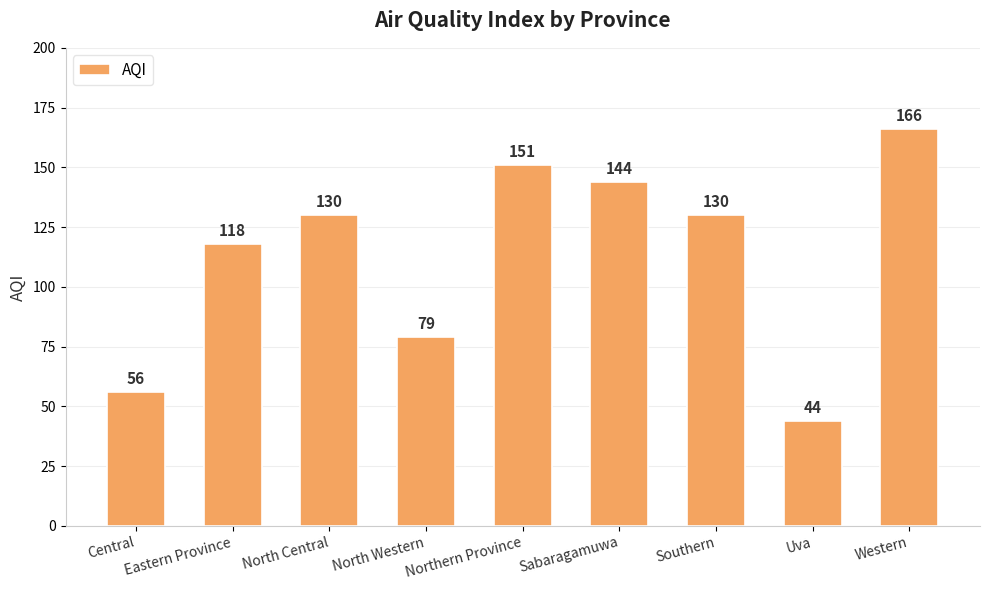

What is the label of the 6th bar from the right?

North Western